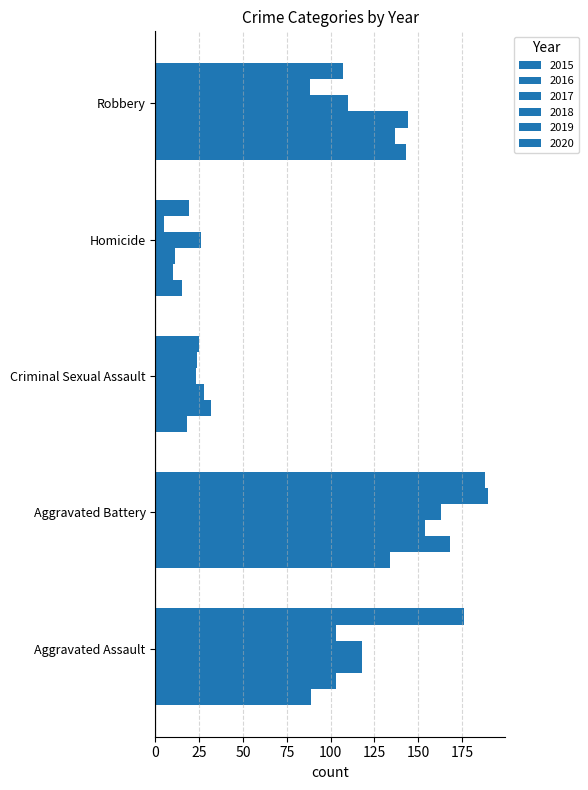

At which category is the sum across all series the highest?

Aggravated Battery